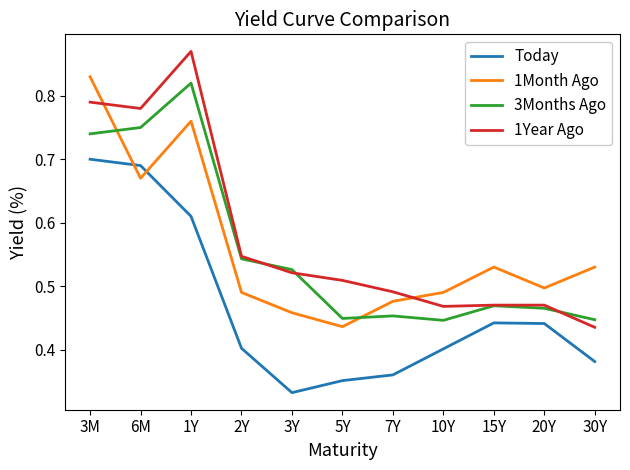

Does the chart have visible grid lines?

No